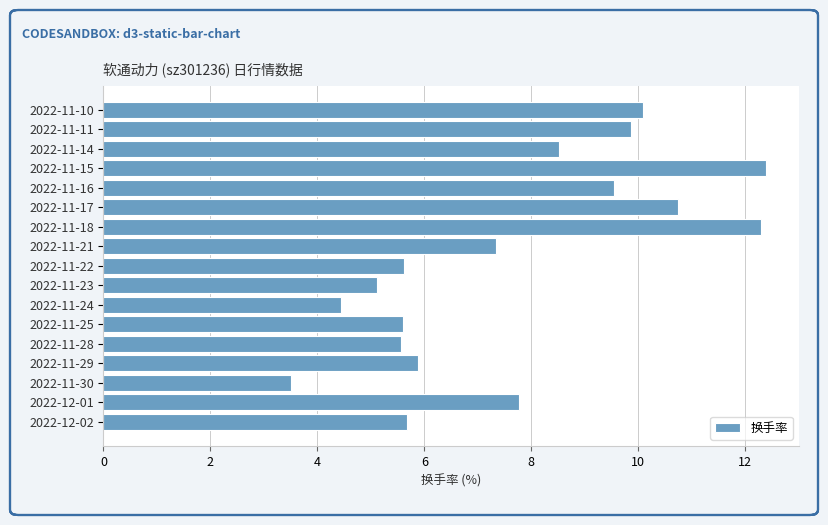

What is the maximum value shown in the chart?

12.4